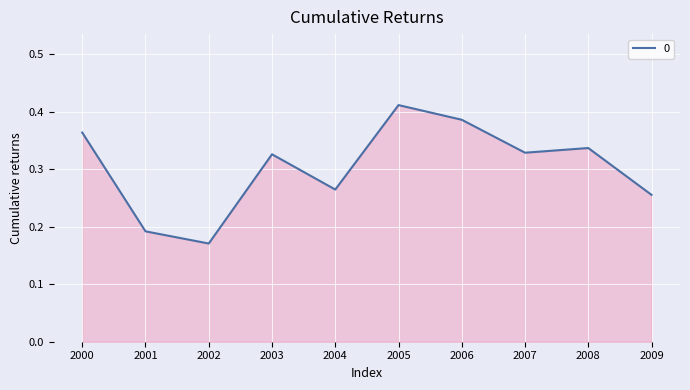

At which label is the value closest to 0?

2002